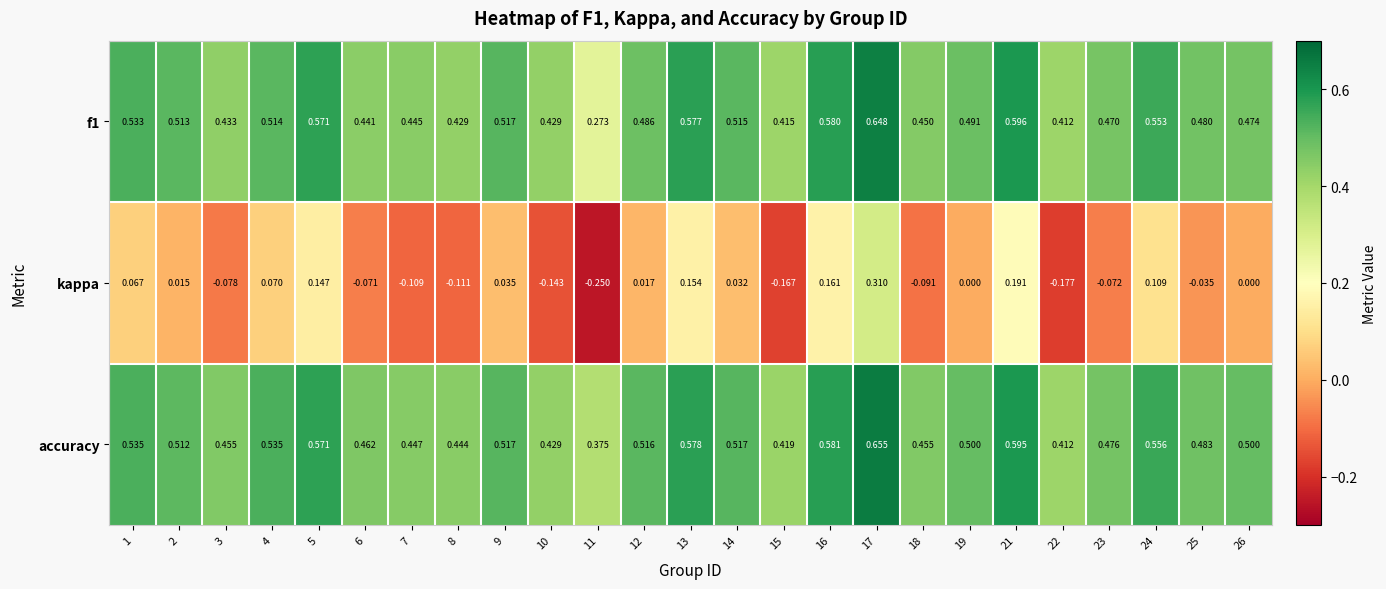

Which series has the widest spread of values?

kappa